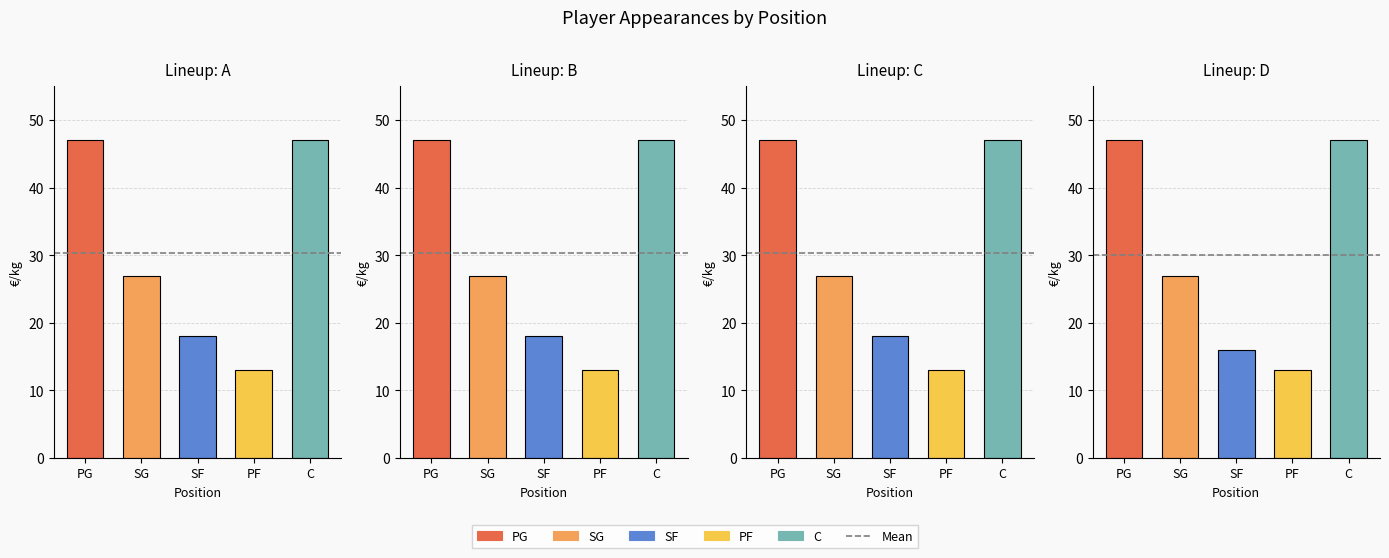

True or false: SG has a value of 48 at Joe Ingles.

False